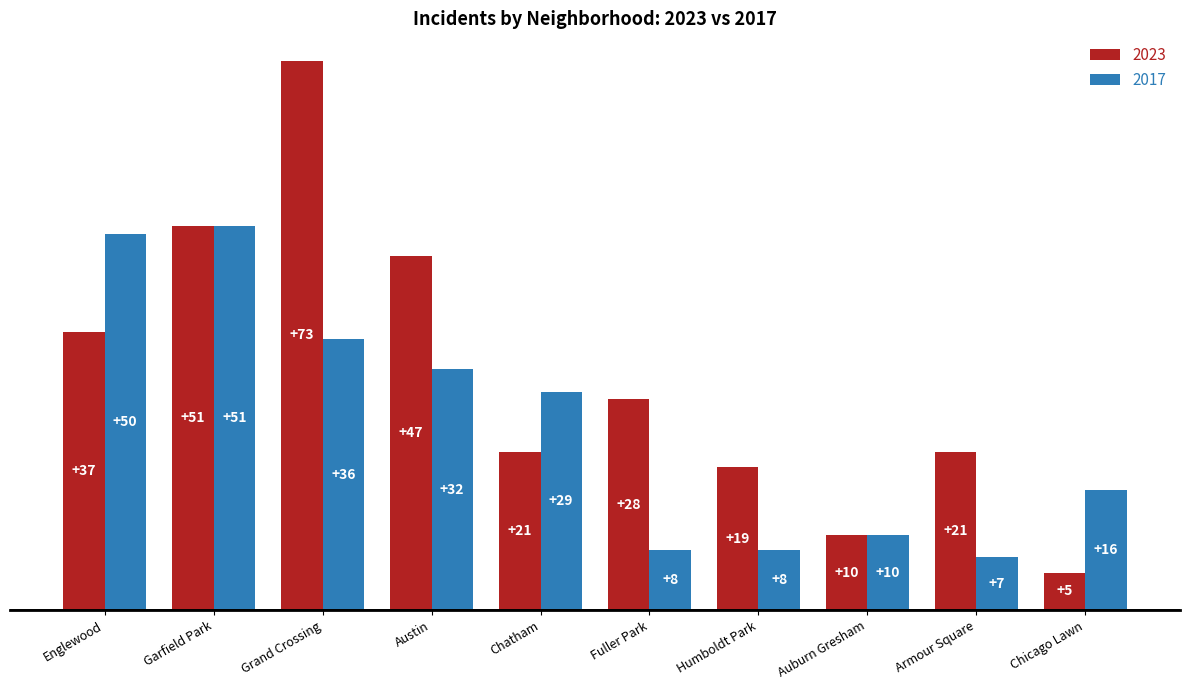

What is the smallest value displayed?

5